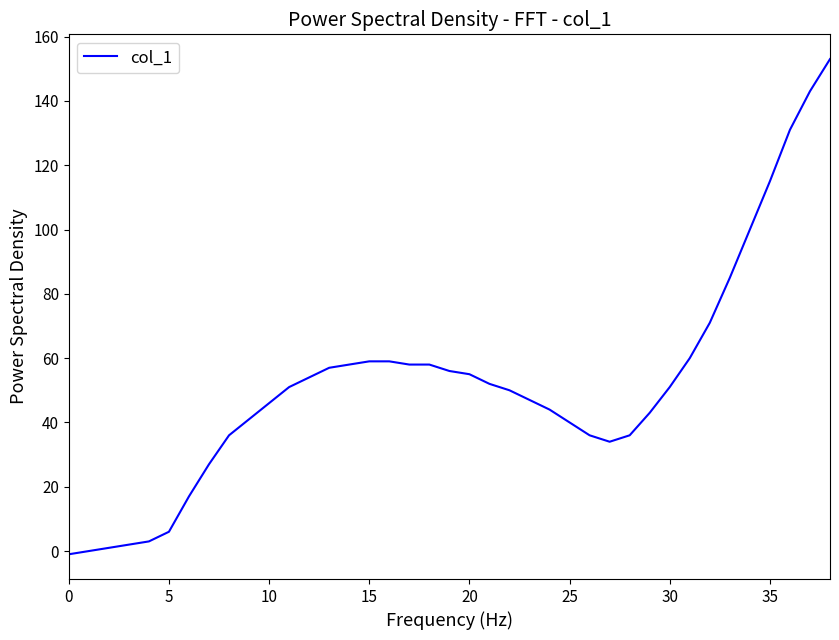

What is the difference between the maximum and minimum values?

154